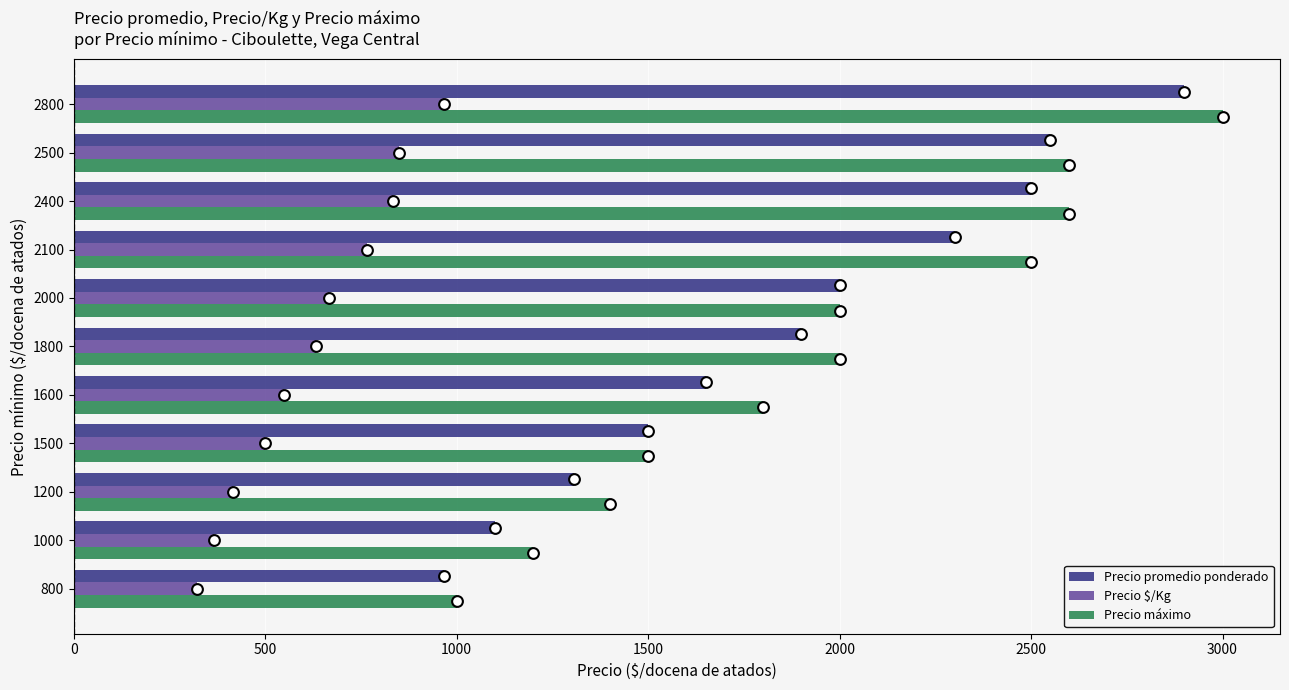

Is the value of Precio máximo at 2000 greater than the value of Precio promedio ponderado at 800?

Yes